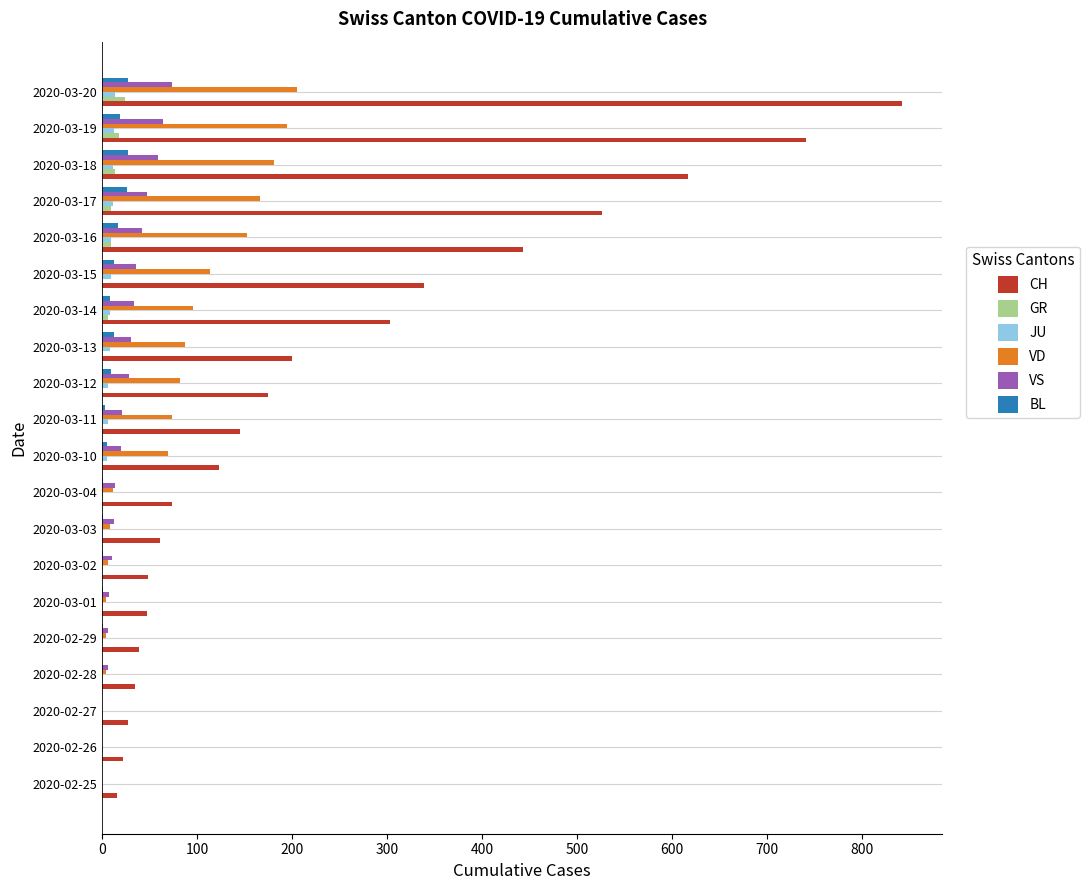

What is the sum of all VS values?

508